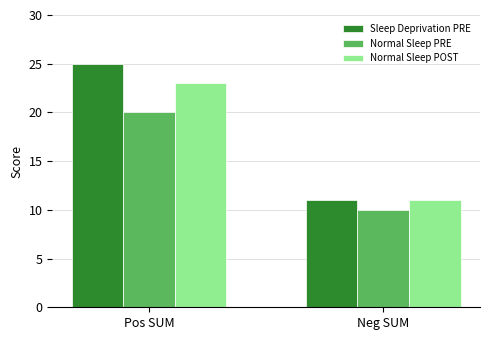

What is the total value across all series at Neg SUM?

32